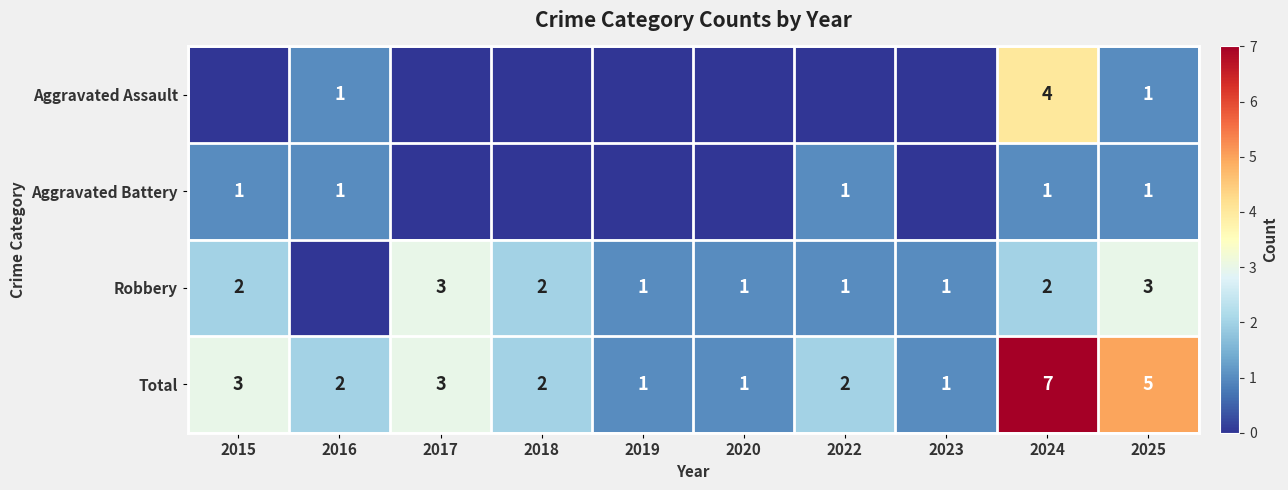

Rank the series by their maximum value, from highest to lowest.

row_3, row_0, row_2, row_1